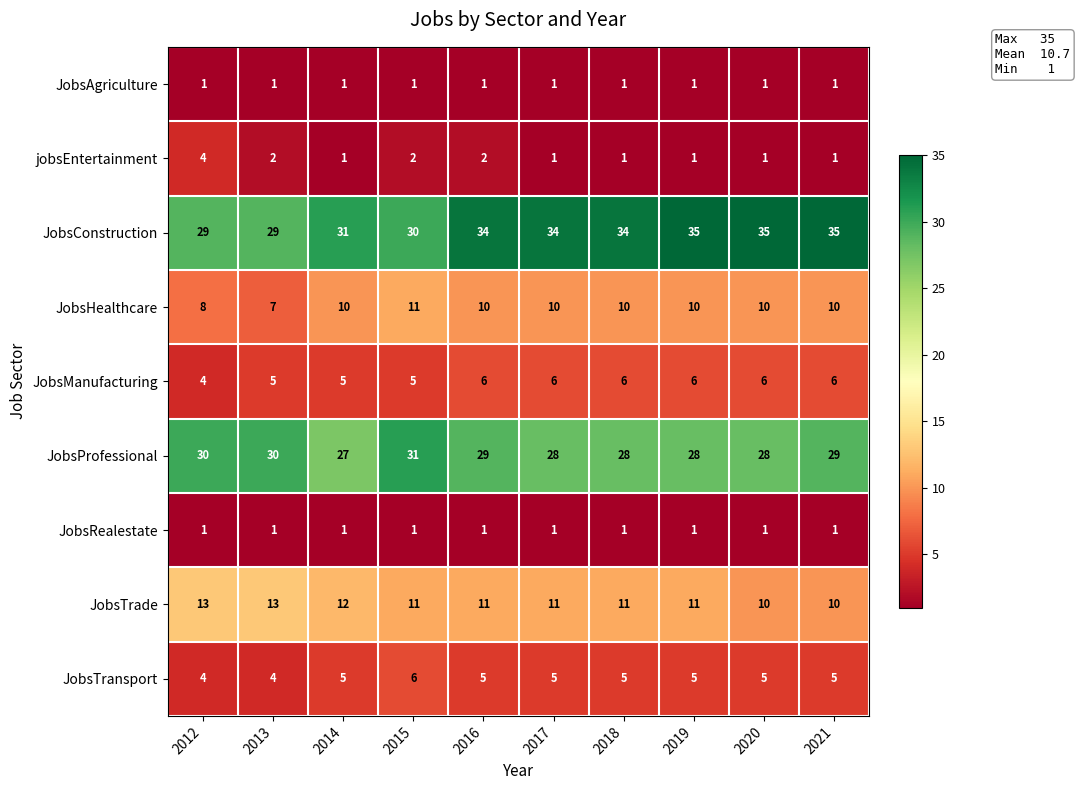

At how many categories does at least one series exceed 7?

10